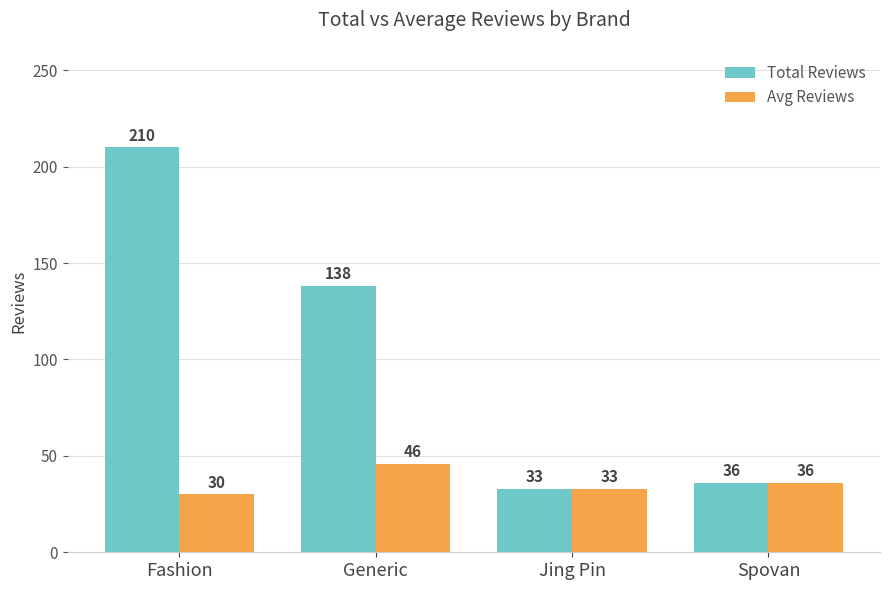

Which series changed the most between Generic and Spovan?

Total Reviews